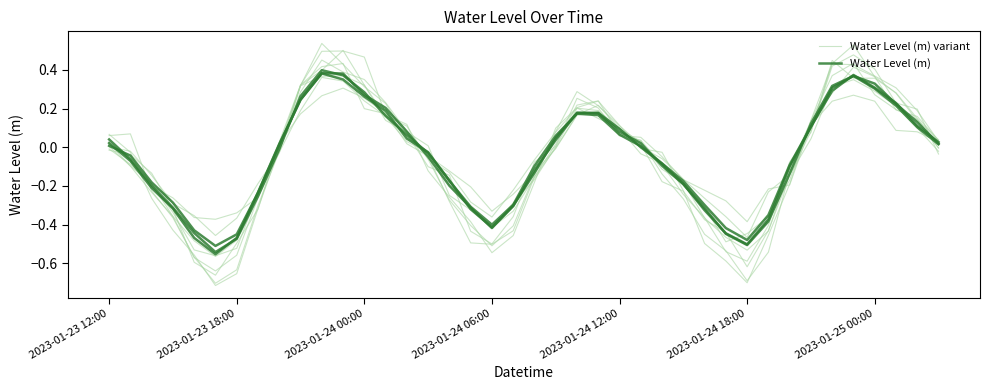

At which category is the sum across all series the highest?

10